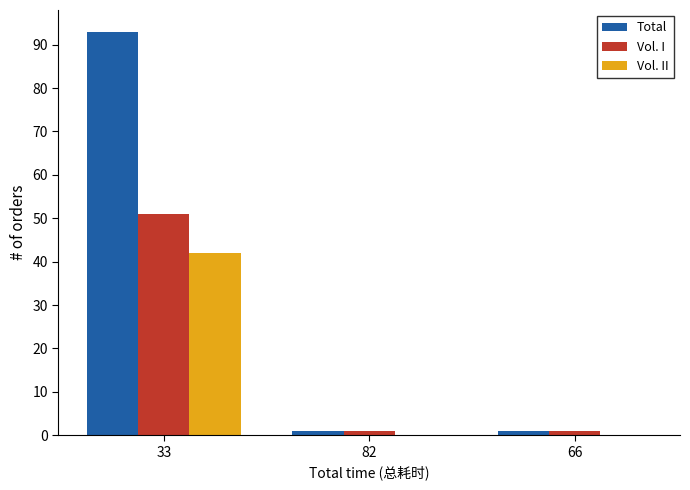

Which category has the highest value across all series?

33